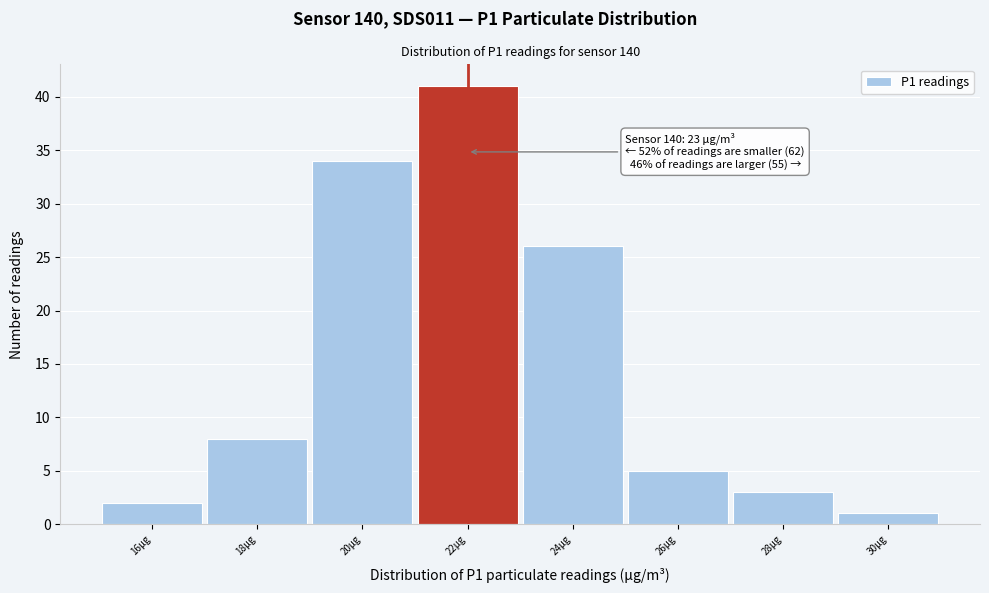

Reading right to left, list all the values displayed in this chart.

30μg=1	28μg=3	26μg=5	24μg=26	22μg=41	20μg=34	18μg=8	16μg=2